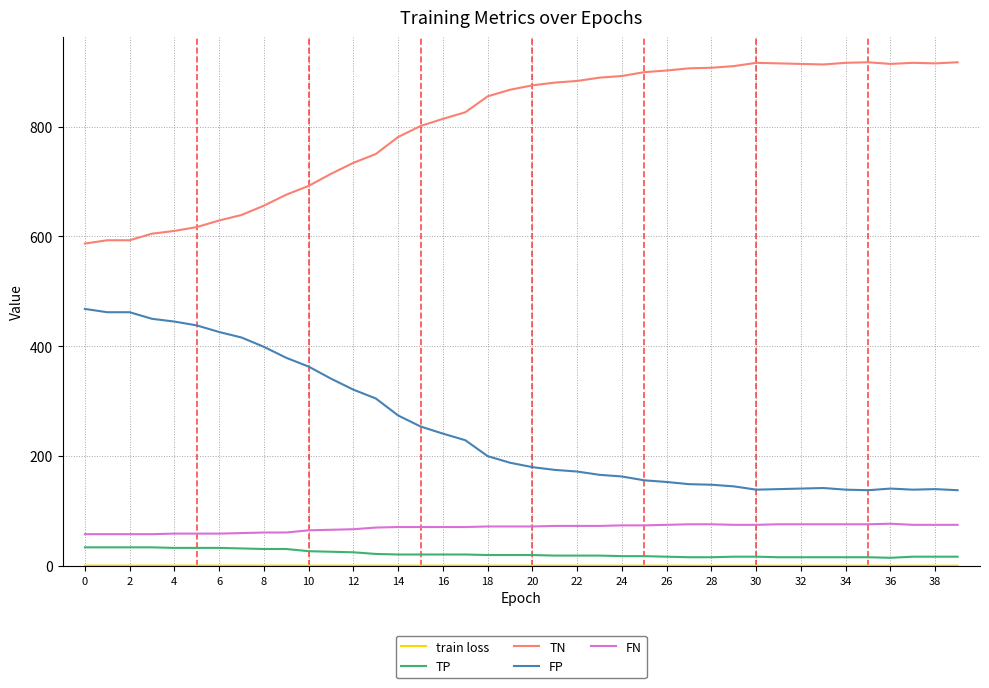

What is the difference between the maximum and second lowest values in the TP series?

18.0